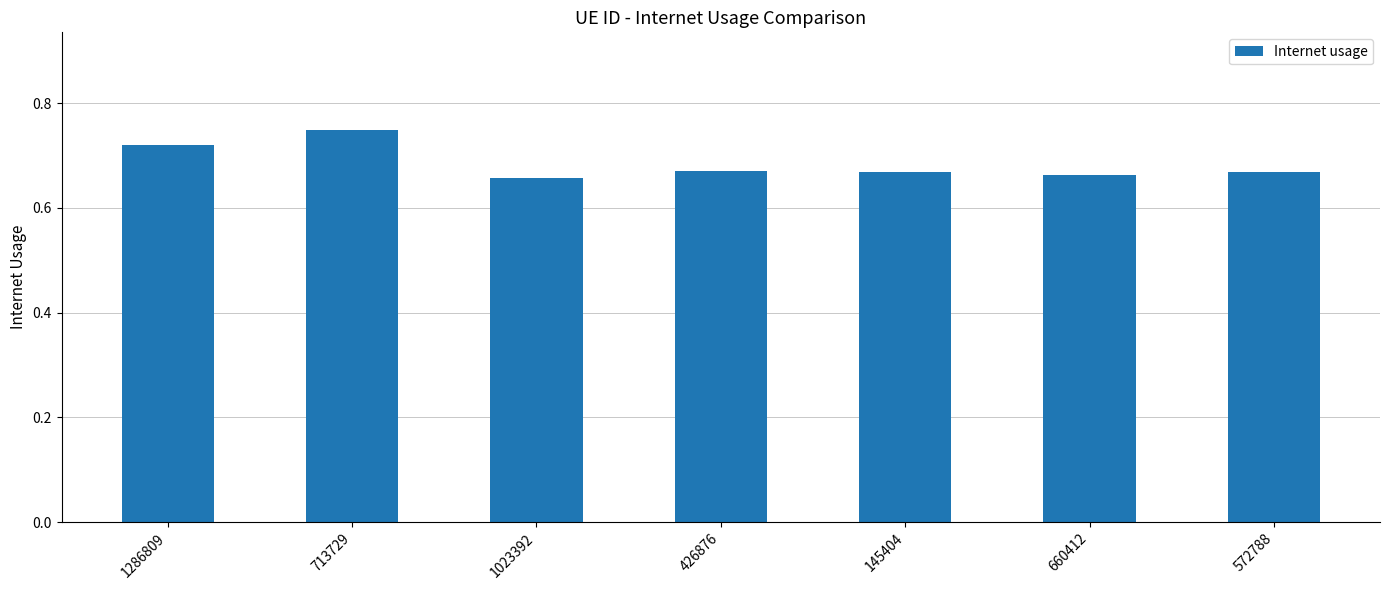

What is the label of the 2nd bar from the left?

713729